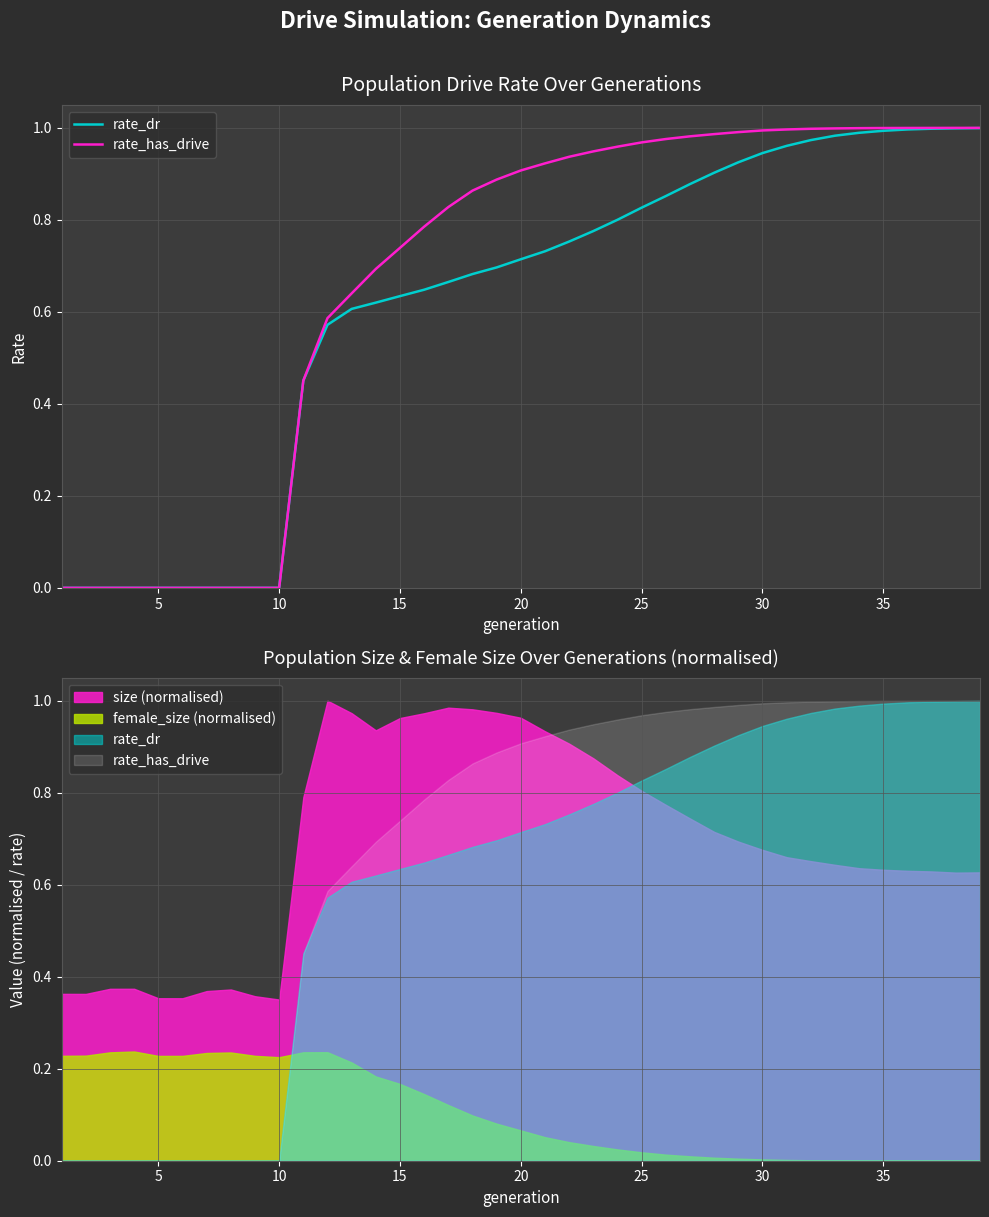

True or false: rate_dr and rate_has_drive cross at least once.

False